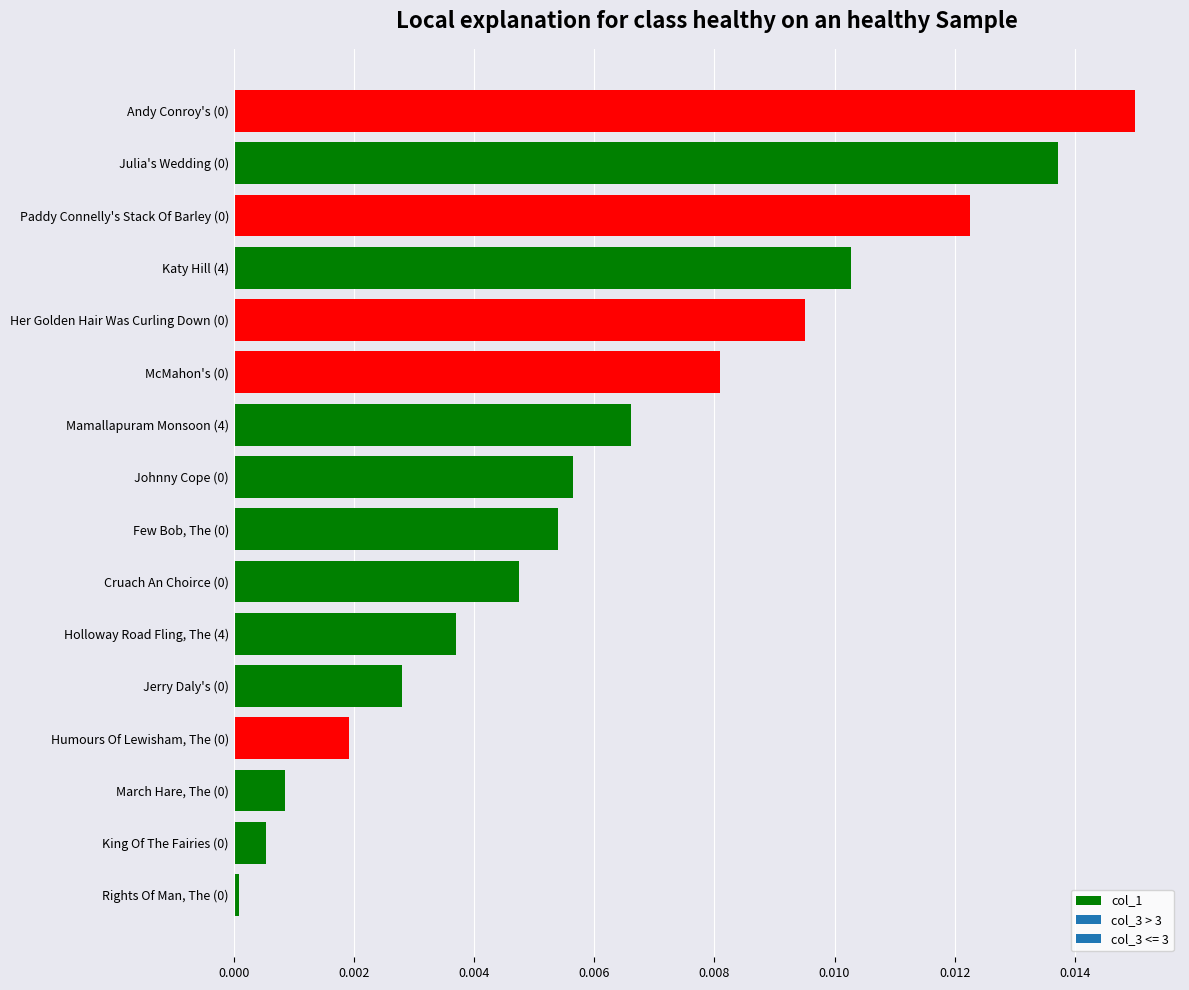

The chart shows a value of 0.0 at Andy Conroy's (0). True or false?

True